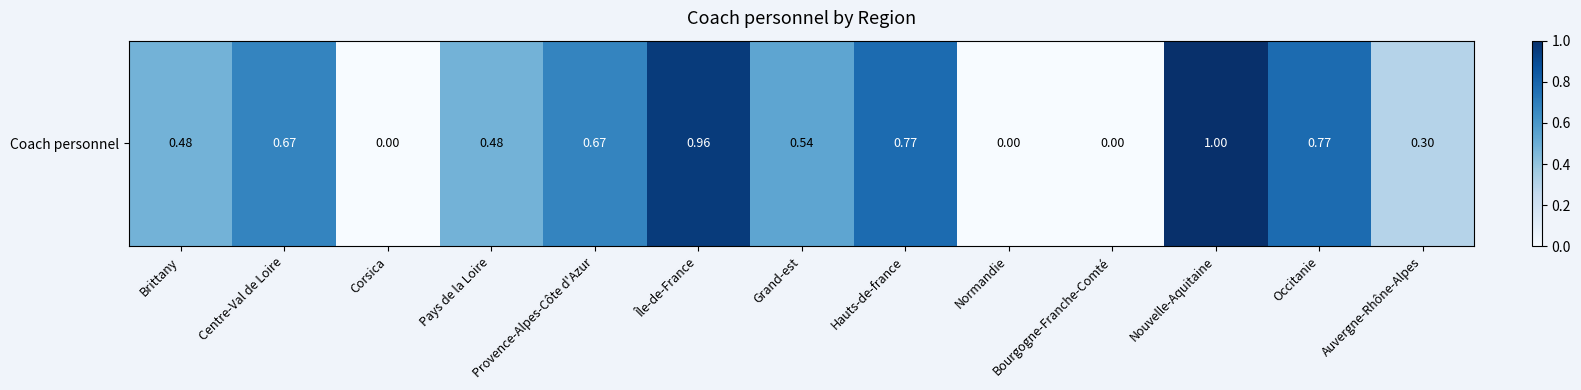

Is it true that the value at Hauts-de-france is 0.8?

True